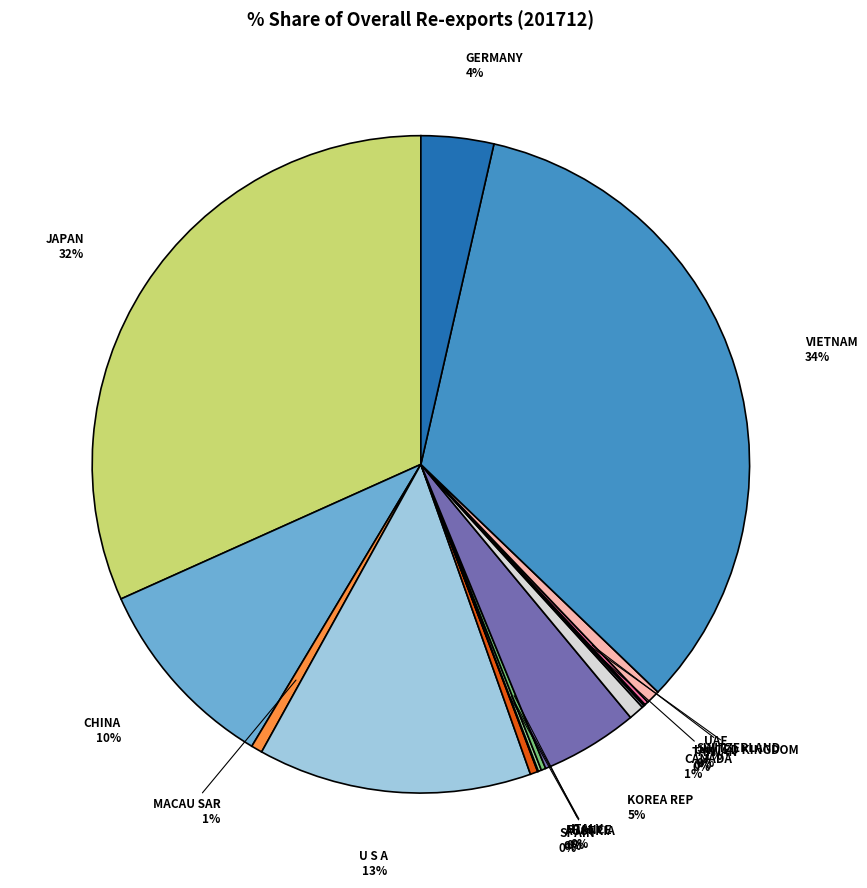

How many slices are in this pie chart?

16